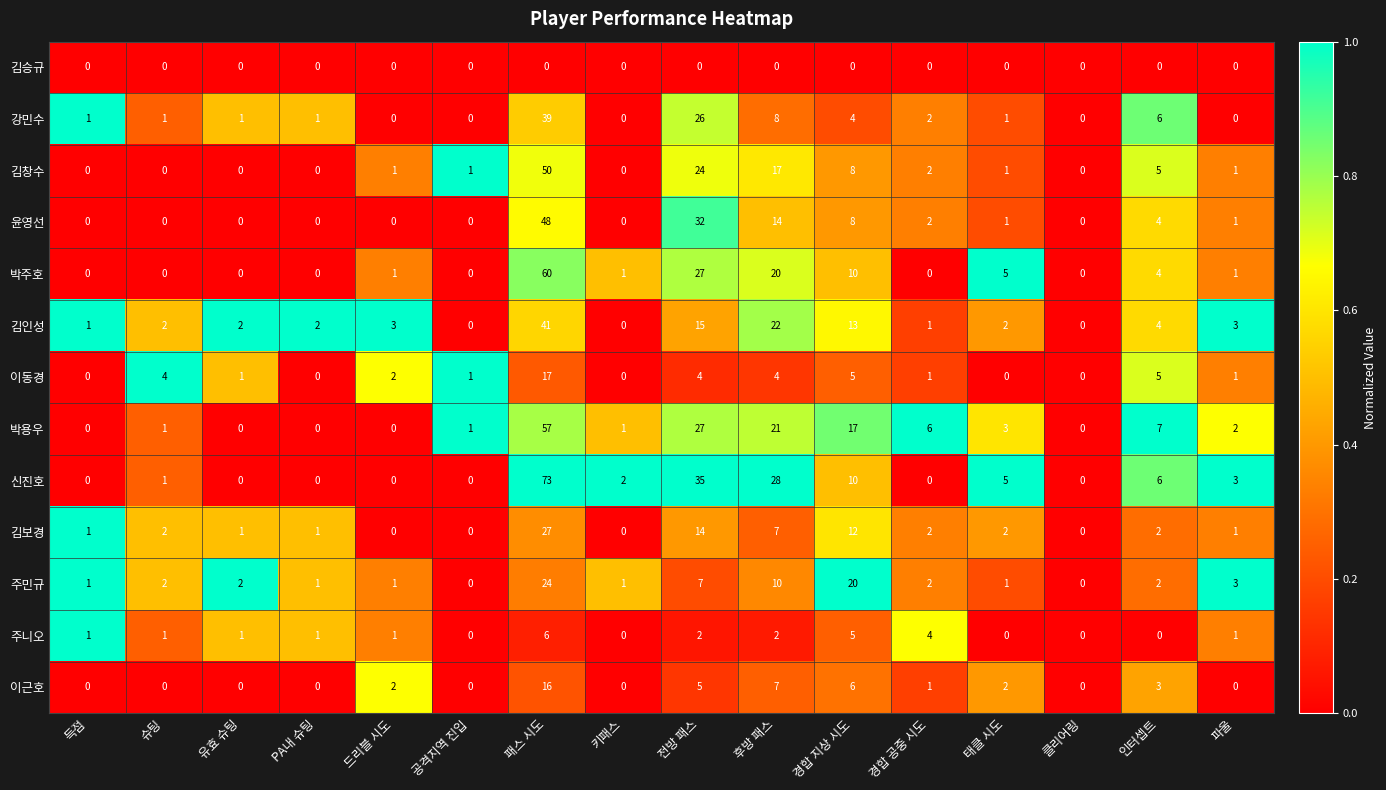

The value of 이동경 at PA내 슈팅 is 0. True or false?

True